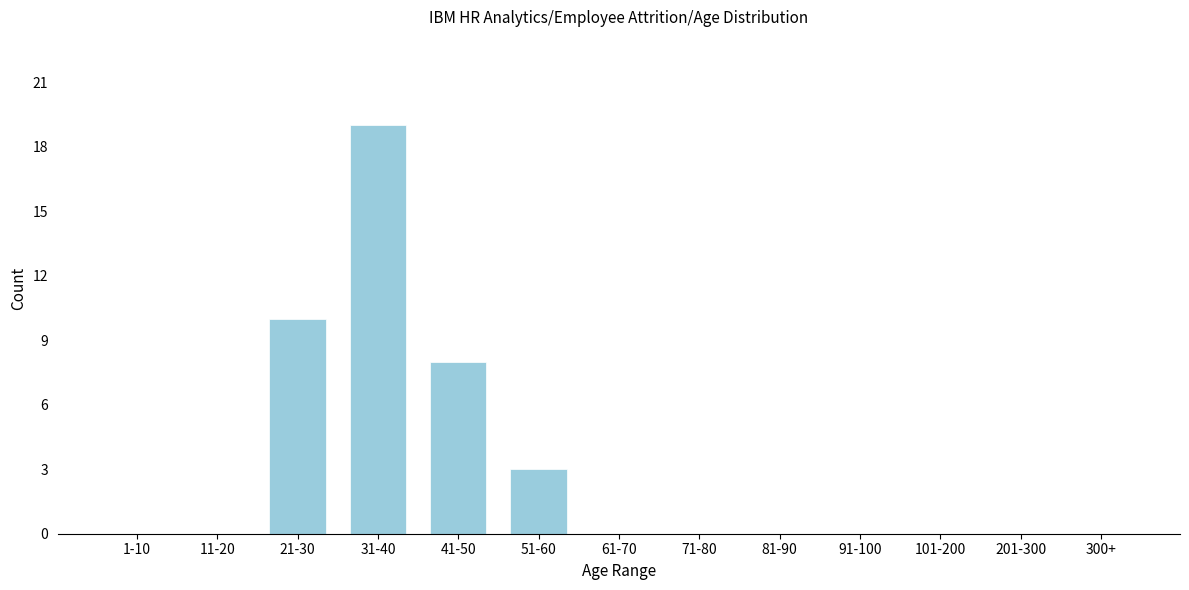

Reading right to left, what are all the values shown in this chart?

300+=0	201-300=0	101-200=0	91-100=0	81-90=0	71-80=0	61-70=0	51-60=3	41-50=8	31-40=19	21-30=10	11-20=0	1-10=0